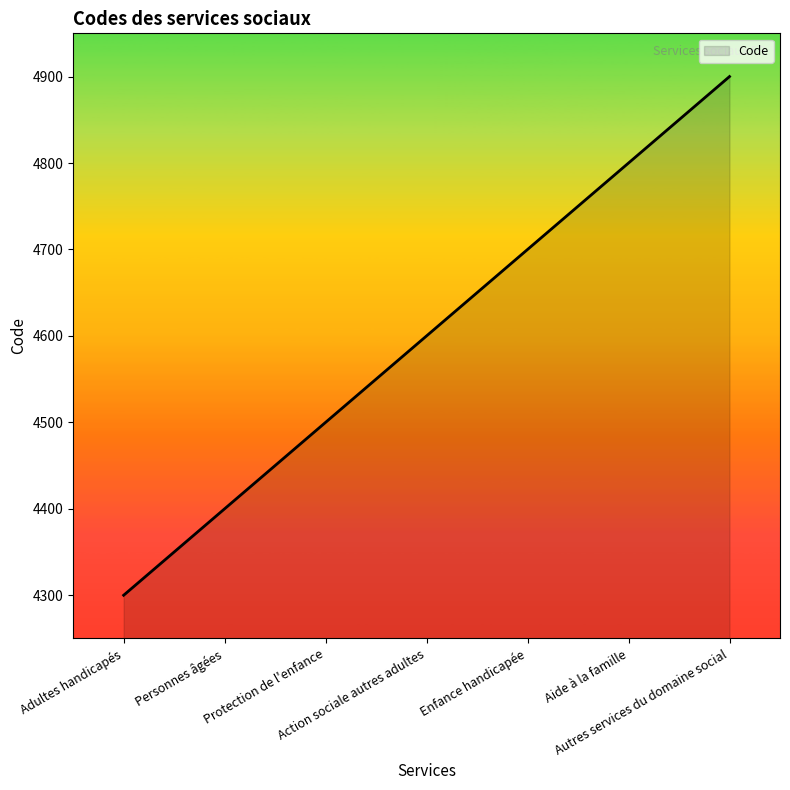

Which label corresponds to the largest value in the chart?

Autres services du domaine social